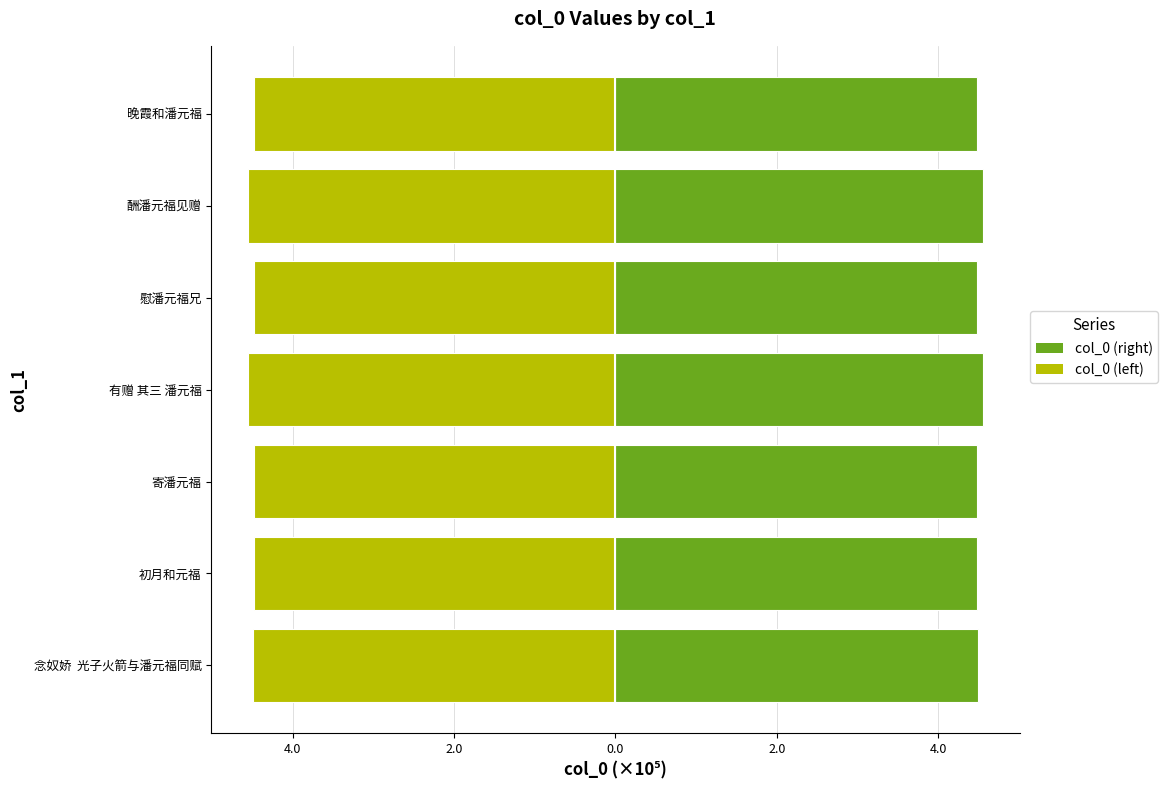

Which series has the largest range (max minus min)?

Left (col_0 neg)